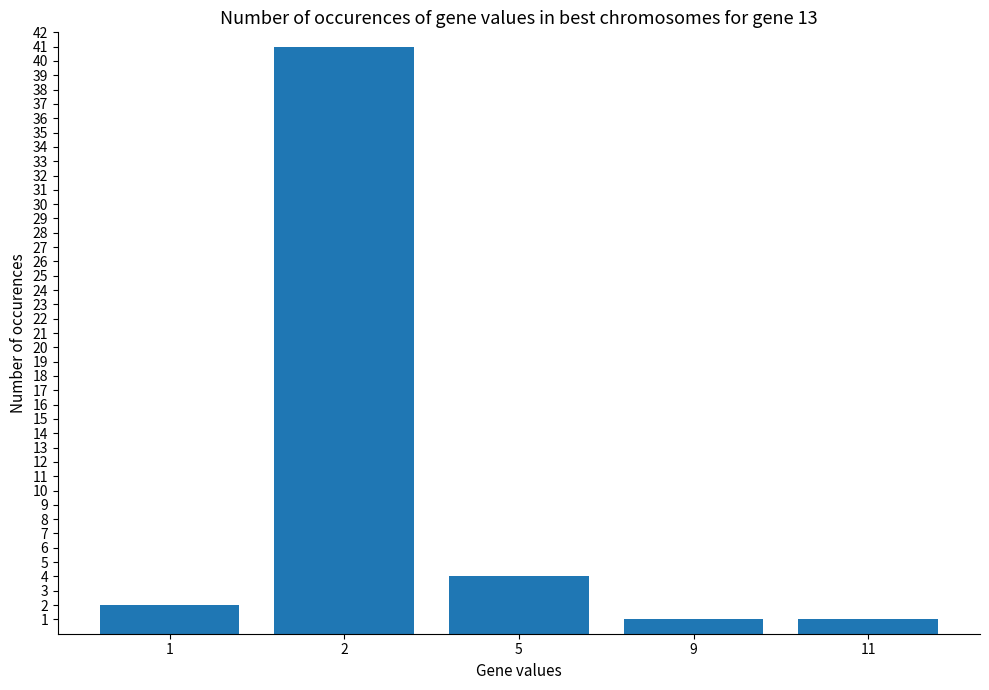

Reading left to right, extract all data points from this chart.

2	41	4	1	1